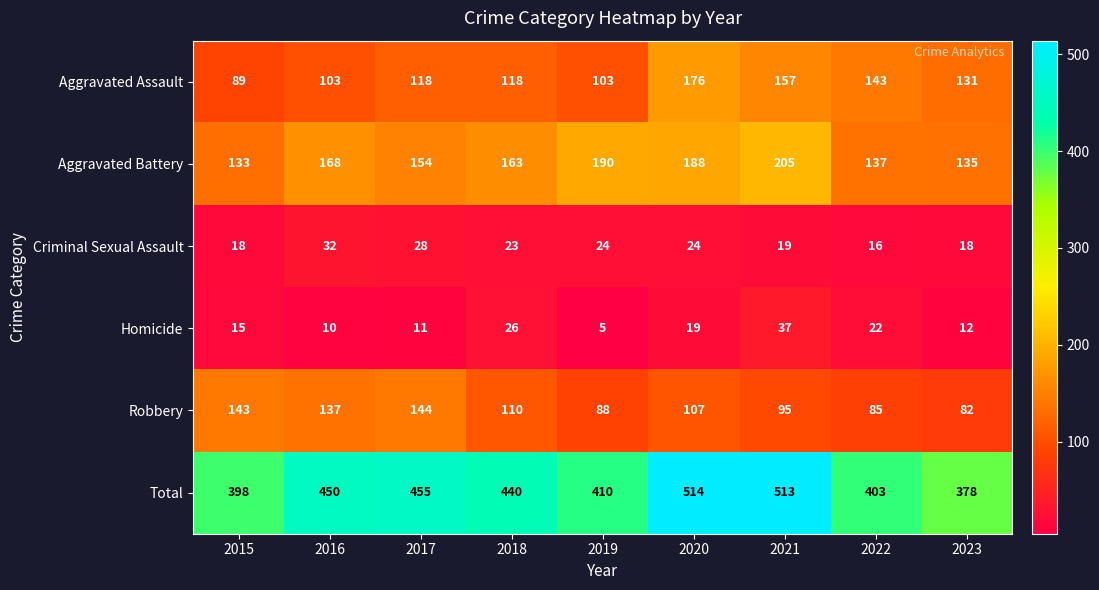

What is the sum of the Criminal Sexual Assault values at 2017 and 2016?

60